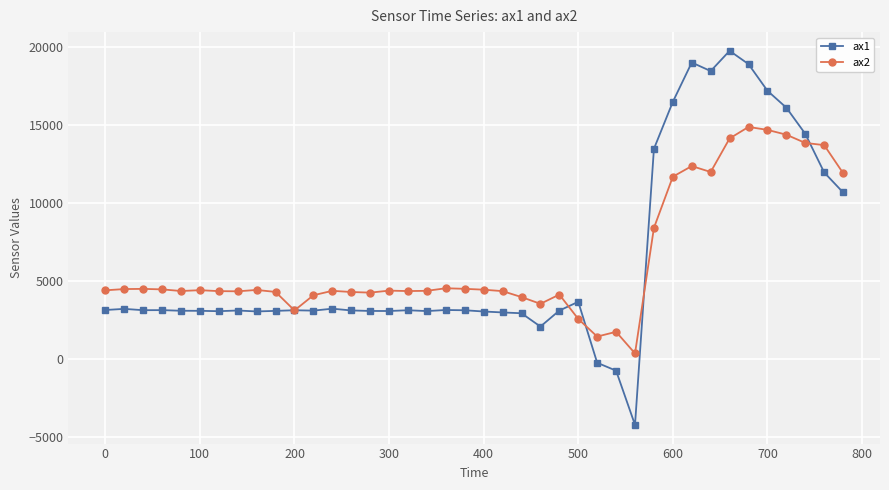

How many data points does each series have?

40